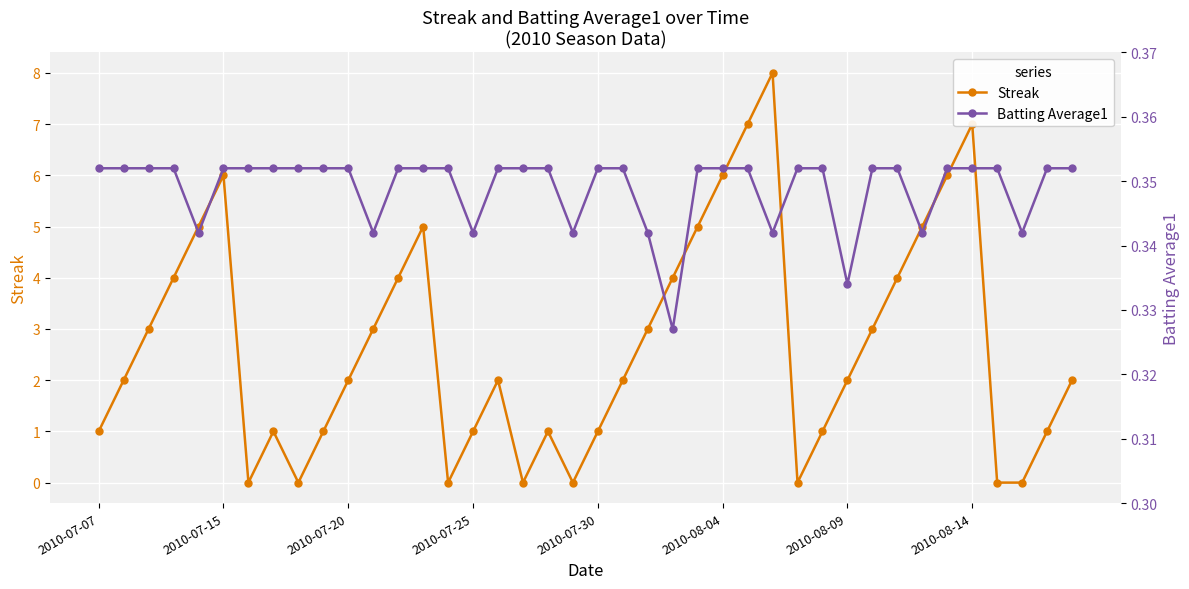

How many intersections are there between Streak and Batting Average1?

14